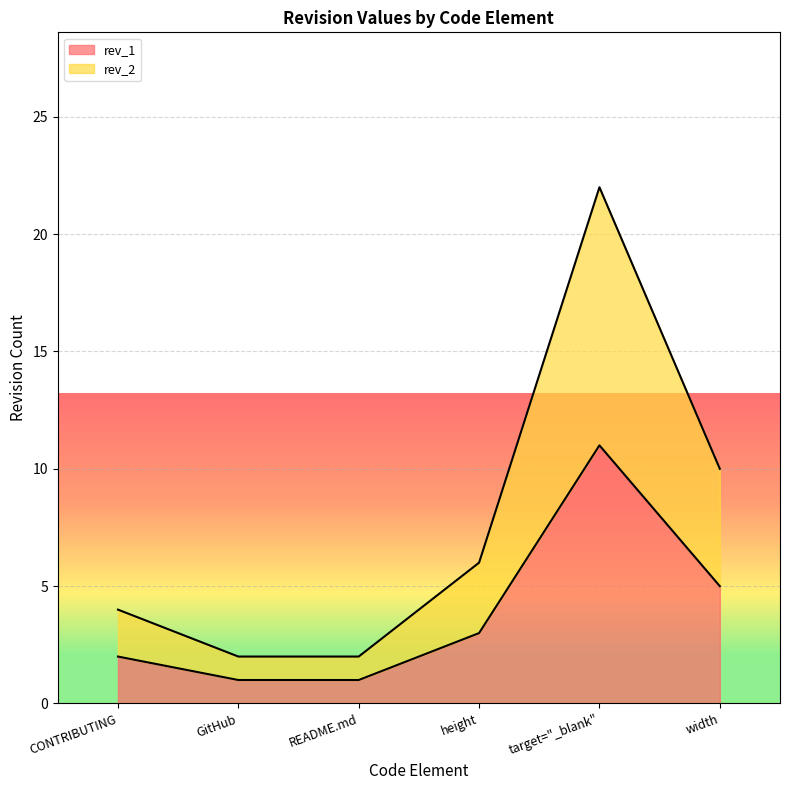

Does the chart display data point markers on the line(s)?

No